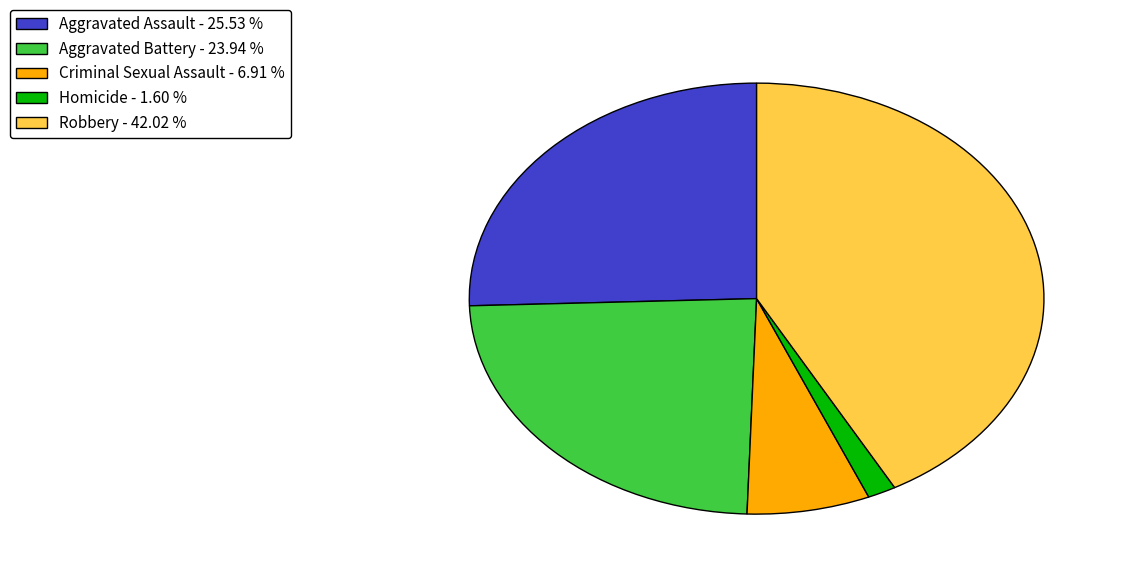

Is Aggravated Assault the majority of the pie?

No